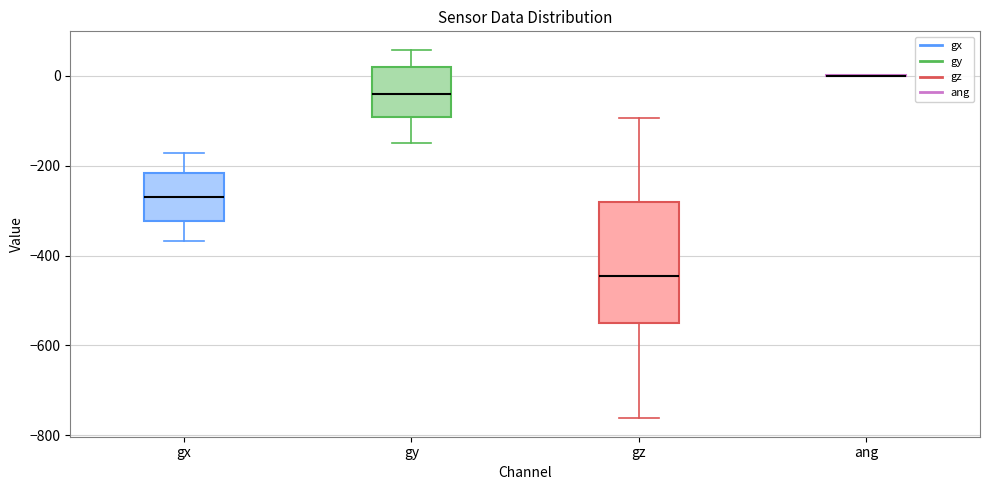

Reading left to right, read every box against the y-axis: the position of its median line, the range the box covers, and the ends of its whiskers. The values are not printed on the chart, so give them approximately, as read against the axis.

gx: median -280, box -320 to -220, whiskers -360 to -180
gy: median -40, box -100 to 20, whiskers -140 to 60
gz: median -440, box -560 to -280, whiskers -760 to -100
ang: box collapsed to a line at 0, whiskers 0 to 0